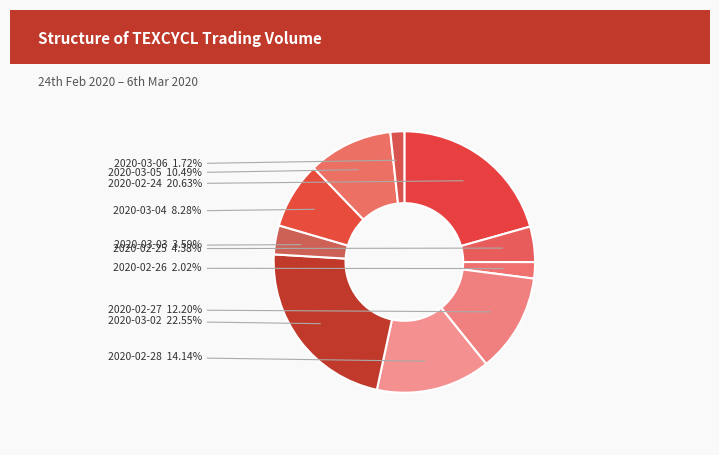

How many slices are in this pie chart?

10